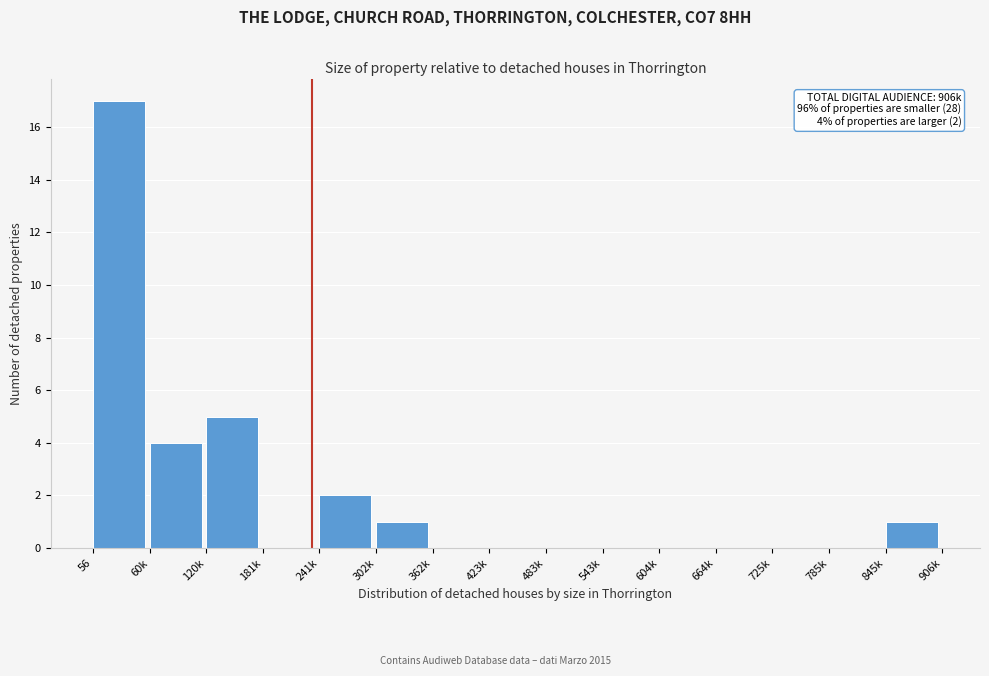

Reading right to left, transcribe all the data shown in this chart.

845k=1	785k=0	725k=0	664k=0	604k=0	543k=0	483k=0	423k=0	362k=0	302k=1	241k=2	181k=0	120k=5	60k=4	56=17